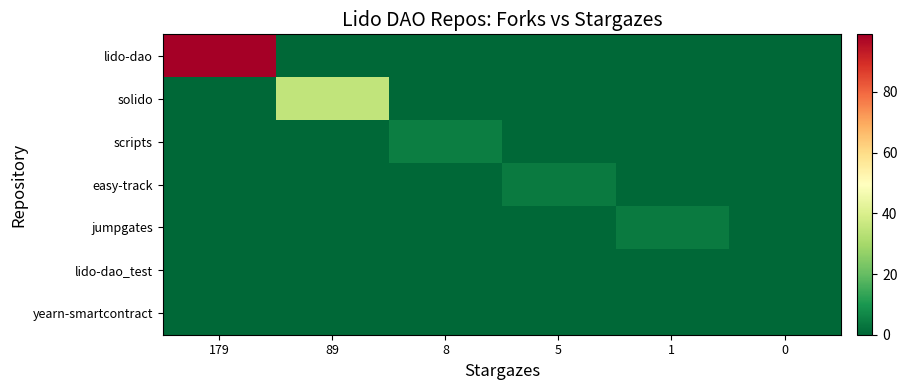

Reading right to left, transcribe all the data shown in this chart.

row_0: 0	0	0	0	0	99
row_1: 0	0	0	0	35	0
row_2: 0	0	0	5	0	0
row_3: 0	0	4	0	0	0
row_4: 0	4	0	0	0	0
row_5: 0	0	0	0	0	0
row_6: 0	0	0	0	0	0